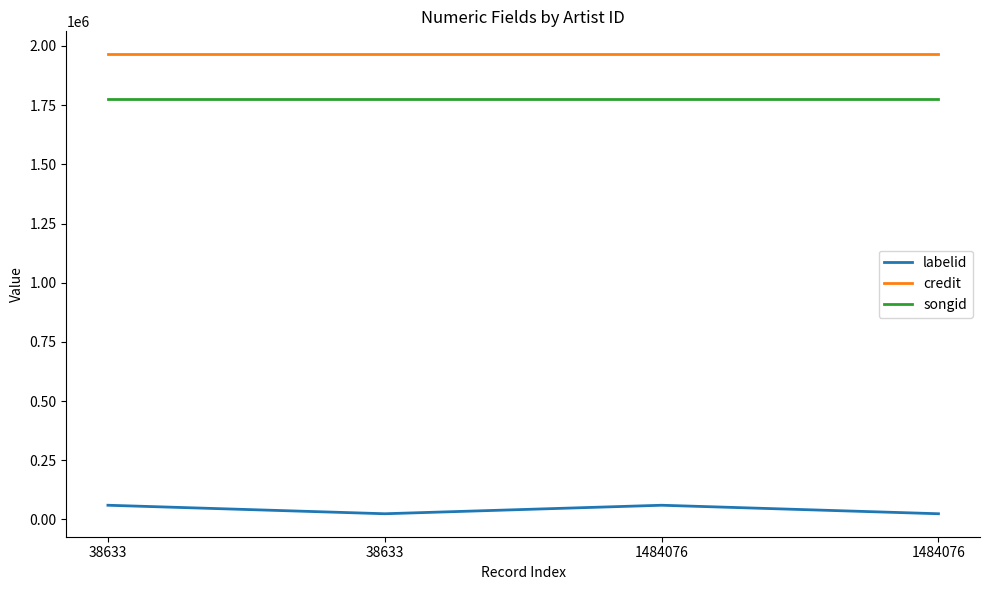

Reading left to right, transcribe all the data shown in this chart.

labelid: 38633=60055	38633=24141	1484076=60055	1484076=24141
credit: 38633=1964691	38633=1964691	1484076=1964691	1484076=1964691
songid: 38633=1777384	38633=1777384	1484076=1777384	1484076=1777384